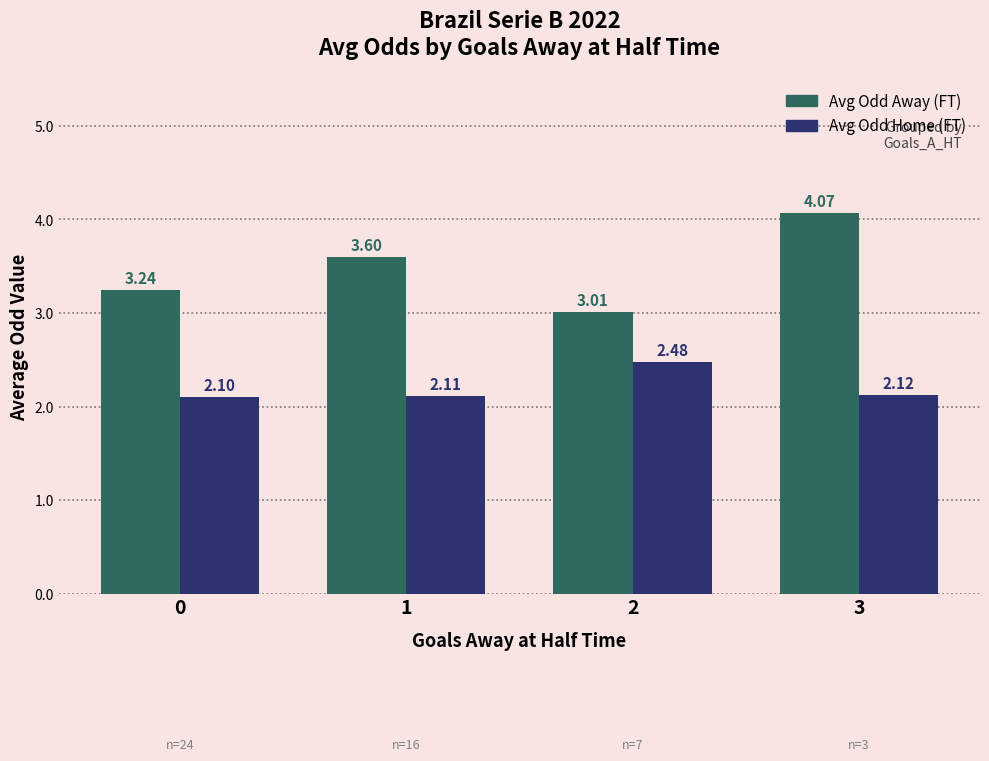

What is the total value across all series at 2?

5.5